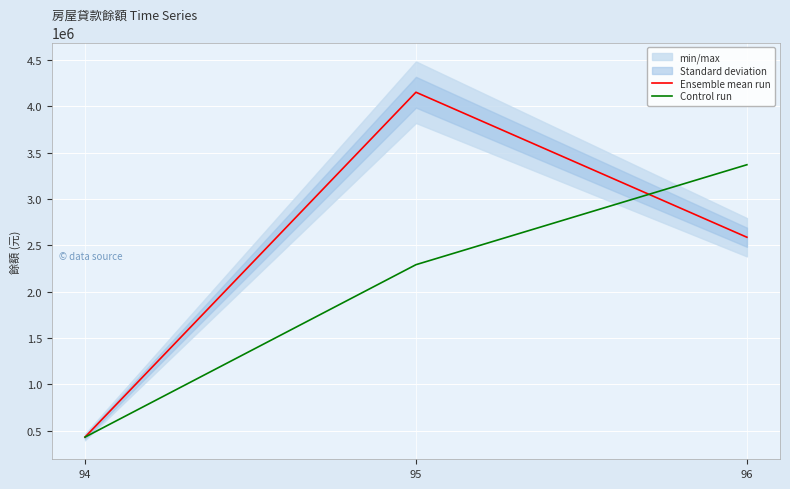

True or false: Ensemble mean run has a value of 1156258 at 95.

False